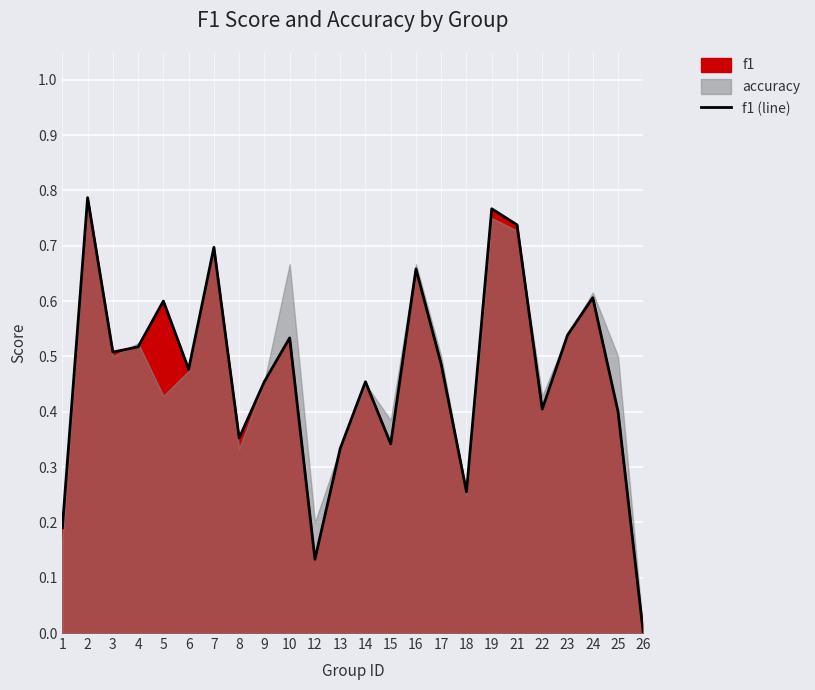

Where is the first local maximum?

2